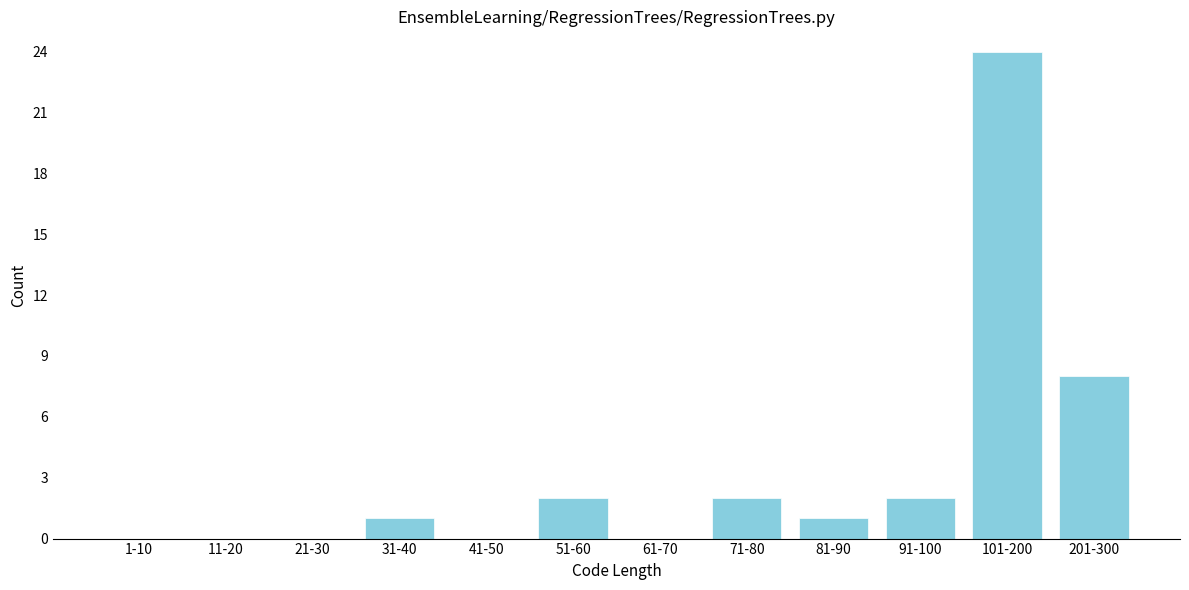

Reading left to right, extract all data points from this chart.

1-10=0	11-20=0	21-30=0	31-40=1	41-50=0	51-60=2	61-70=0	71-80=2	81-90=1	91-100=2	101-200=24	201-300=8